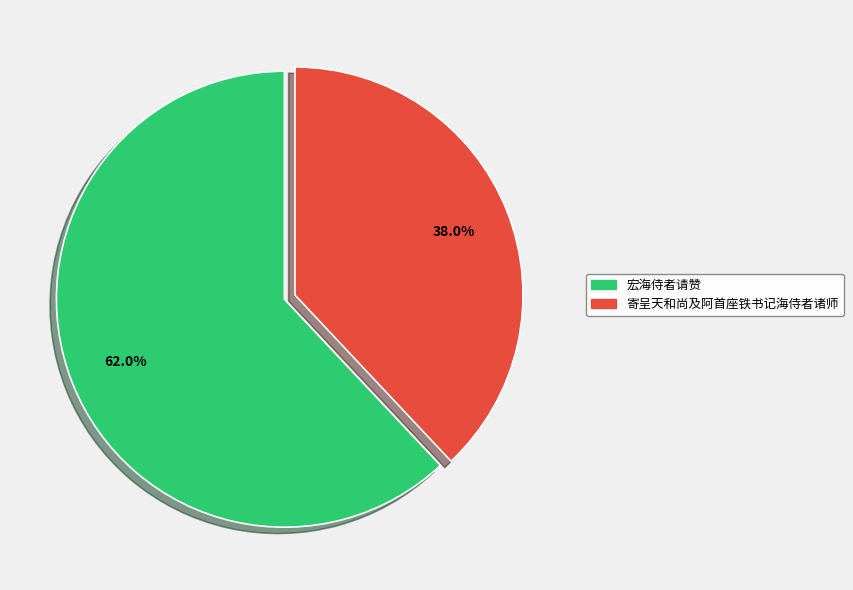

How many slices are in this pie chart?

2